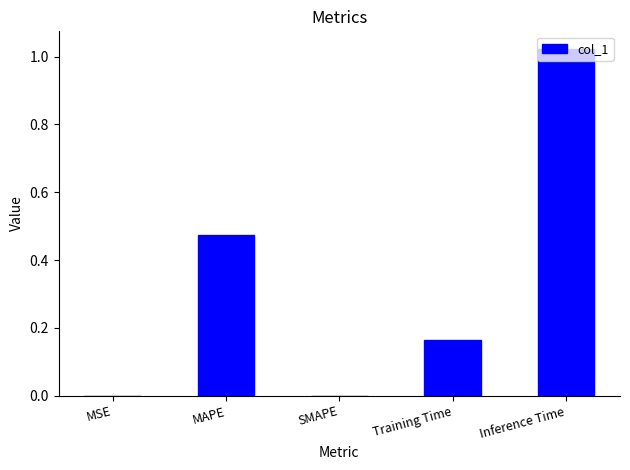

Which category has the highest value across all series?

Inference Time